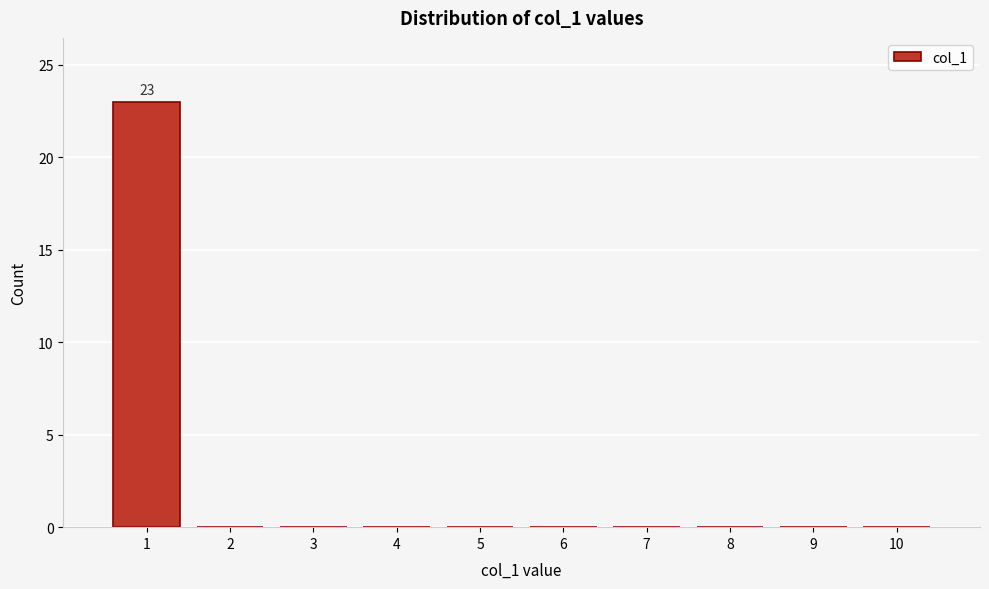

Which range on the x-axis has the tallest bar?

0.5 to 1.5